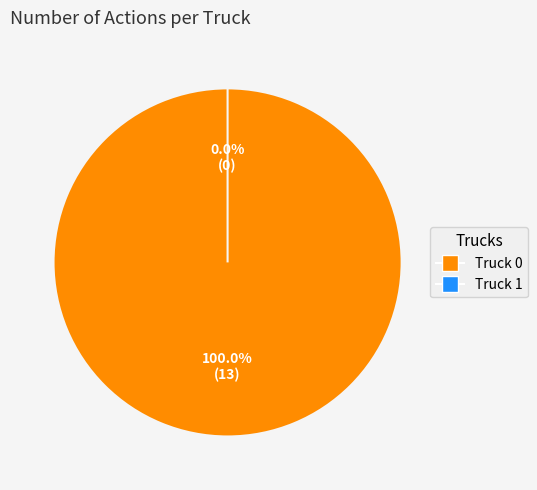

Combined, what portion of the pie is Truck 1 and Truck 0?

100.0%